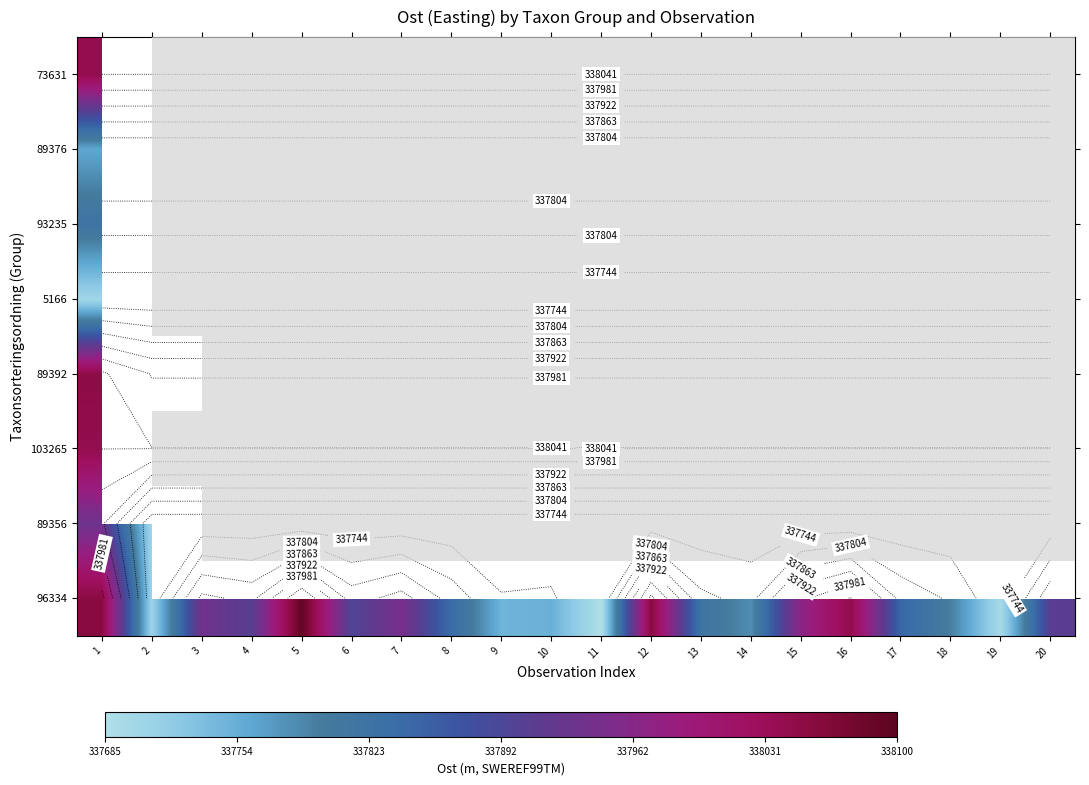

Is the value of 89376 at 4 greater than the value of 103265 at 18?

No